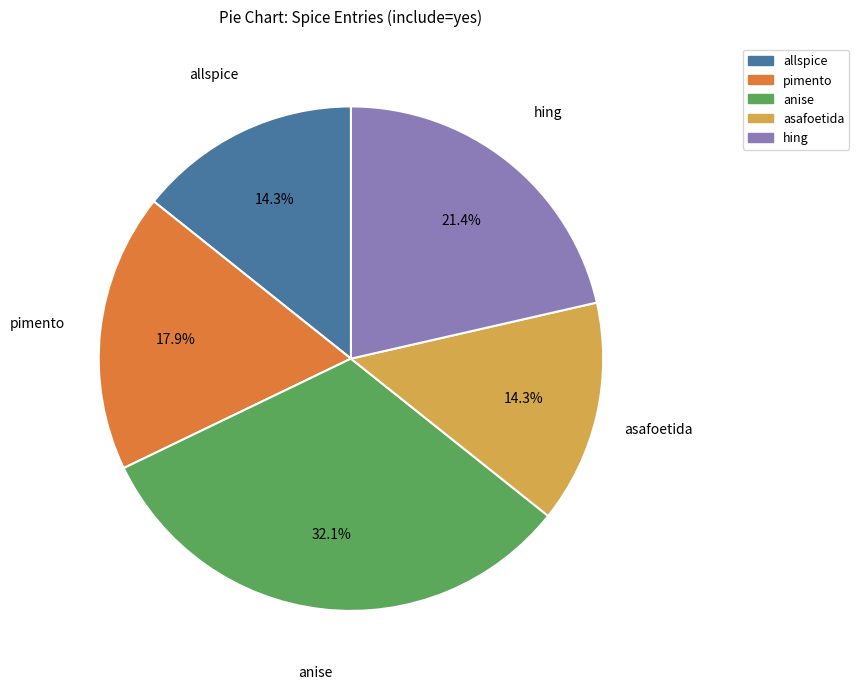

Is there any slice that represents more than half of the pie?

No